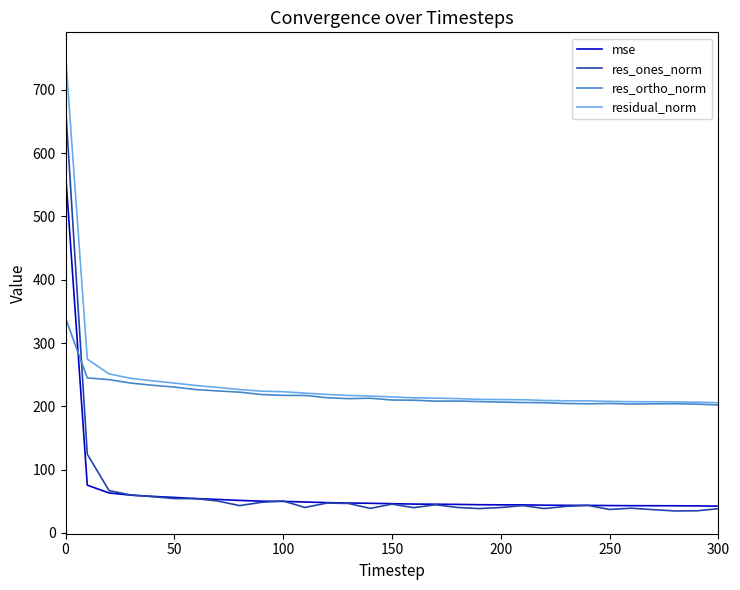

List the series in order of their peak value, highest first.

residual_norm, res_ones_norm, mse, res_ortho_norm